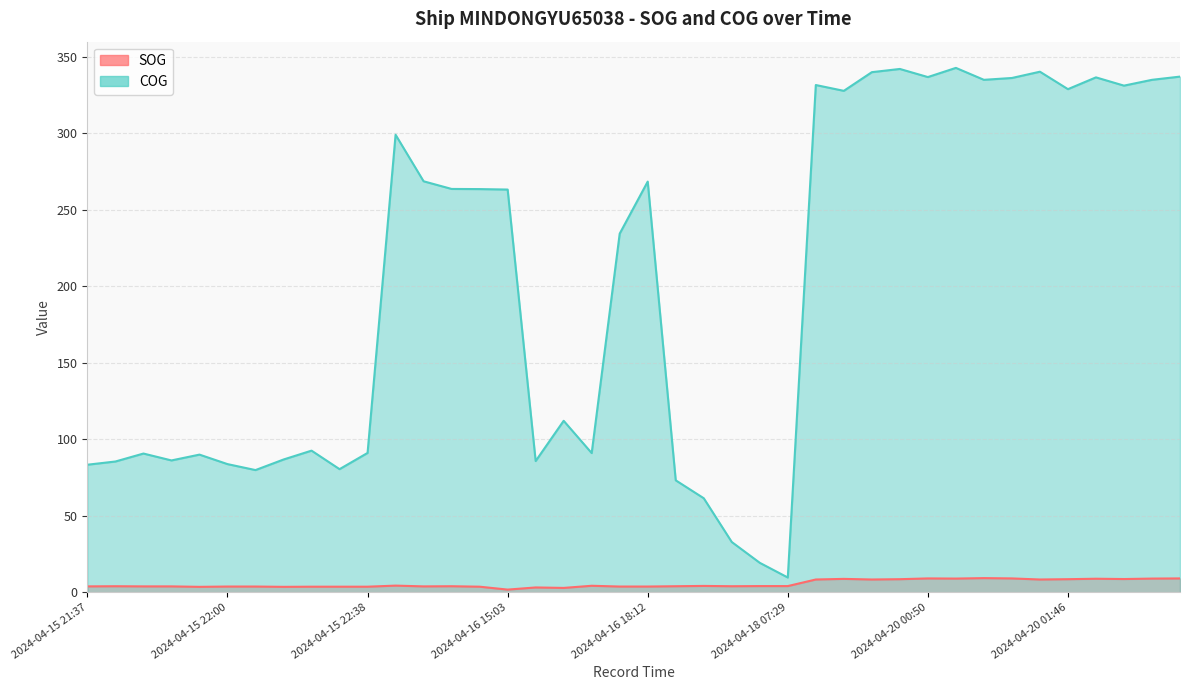

Count the number of data series in this chart.

2